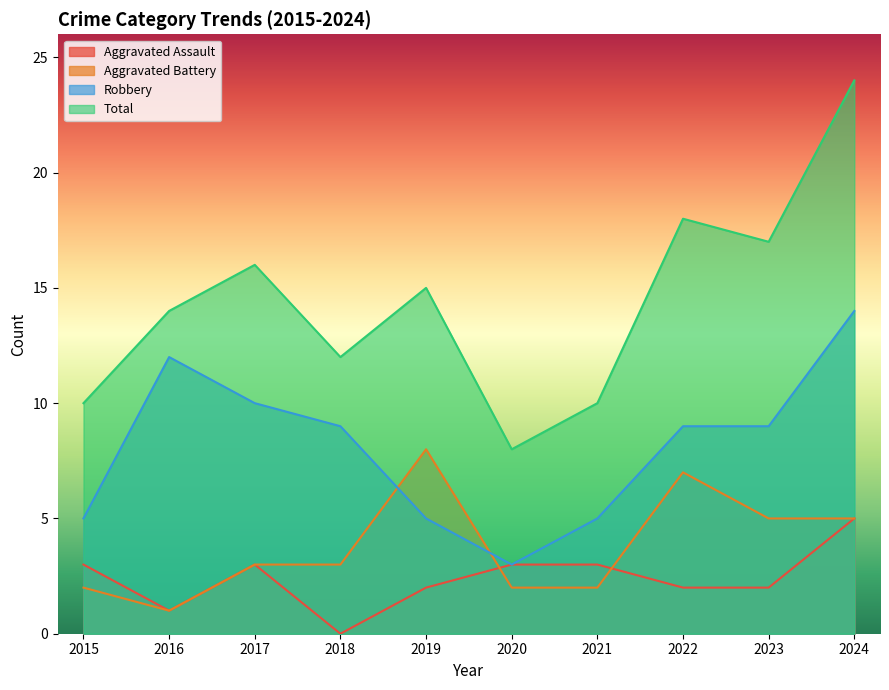

Reading left to right, transcribe all the data shown in this chart.

Aggravated Assault: 3	1	3	0	2	3	3	2	2	5
Aggravated Battery: 2	1	3	3	8	2	2	7	5	5
Robbery: 5	12	10	9	5	3	5	9	9	14
Total: 10	14	16	12	15	8	10	18	17	24